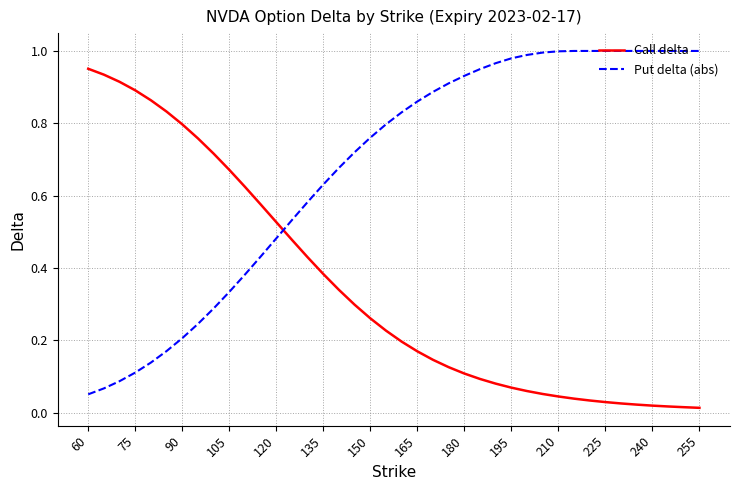

Which series ends up on top after the final intersection of Put delta (abs) and Call delta?

Put delta (abs)